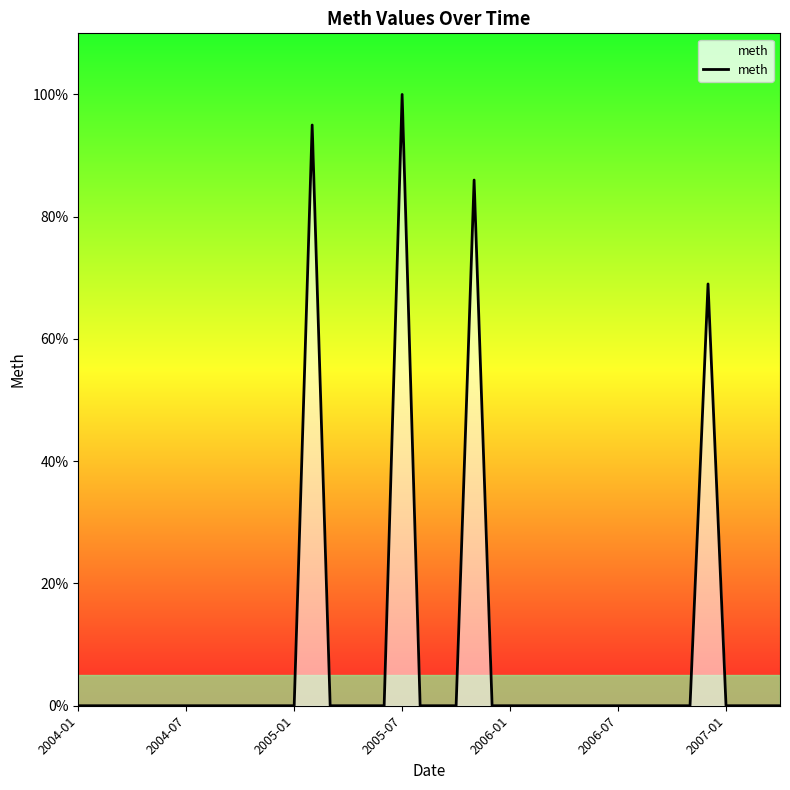

Reading left to right, what are all the values shown in this chart?

0	0	0	0	0	0	0	0	0	0	0	0	0	95	0	0	0	0	100	0	0	0	86	0	0	0	0	0	0	0	0	0	0	0	0	69	0	0	0	0